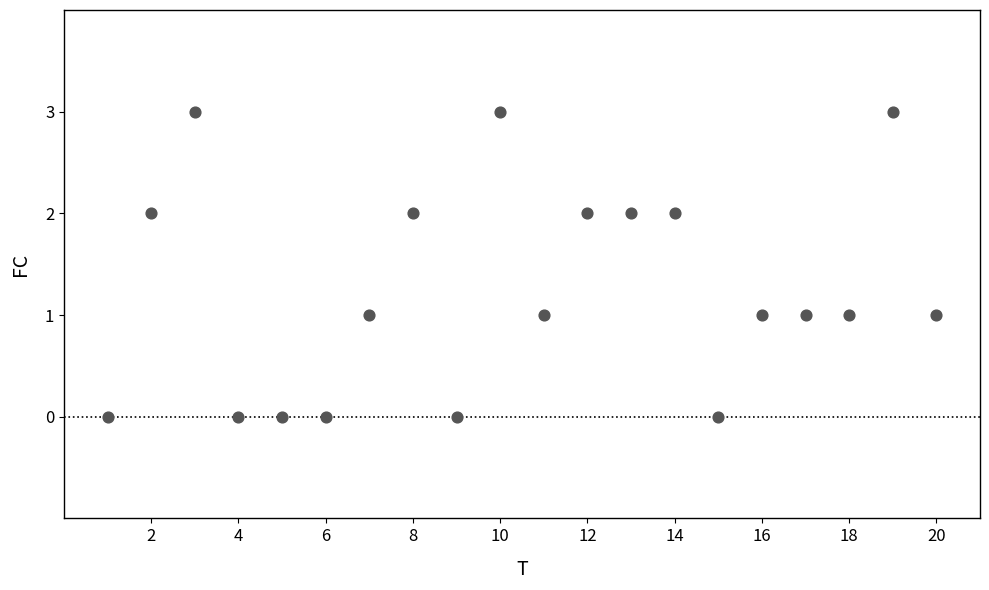

What is the range of Y values (max minus min)?

3